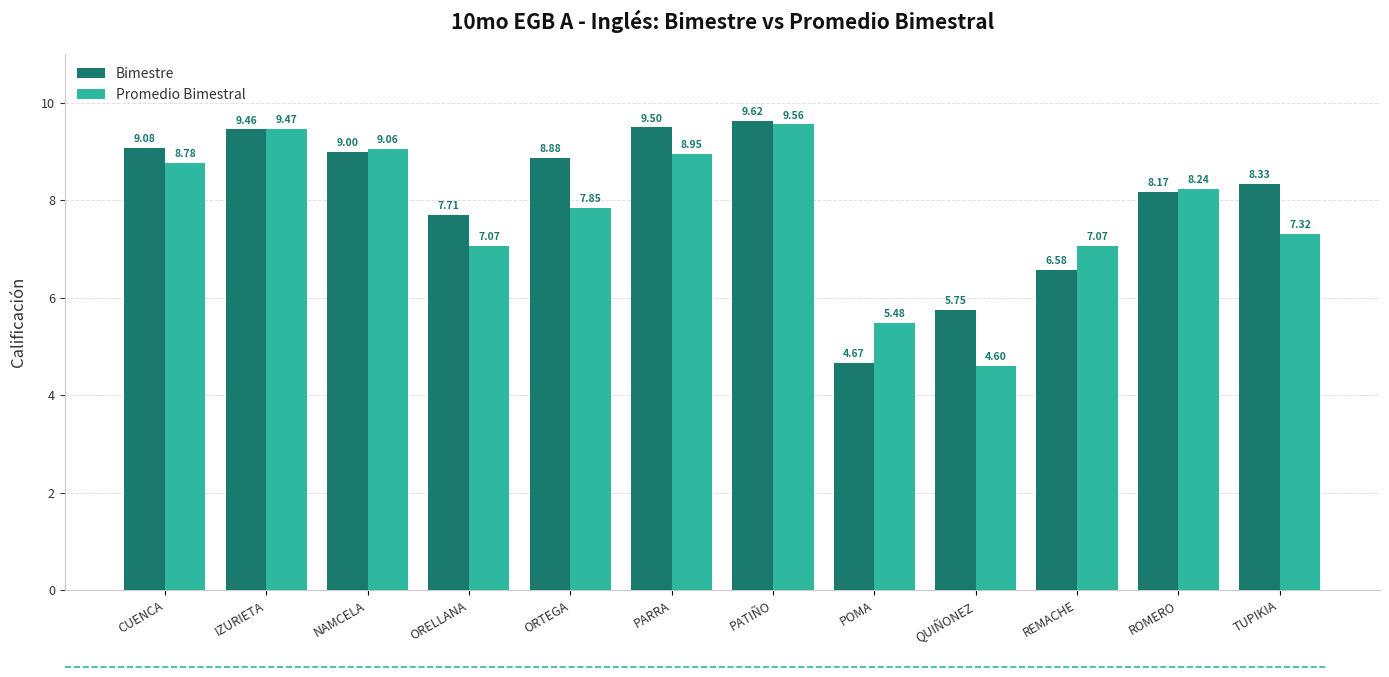

What is the difference between the maximum and second lowest values in the Promedio Bimestral series?

4.1